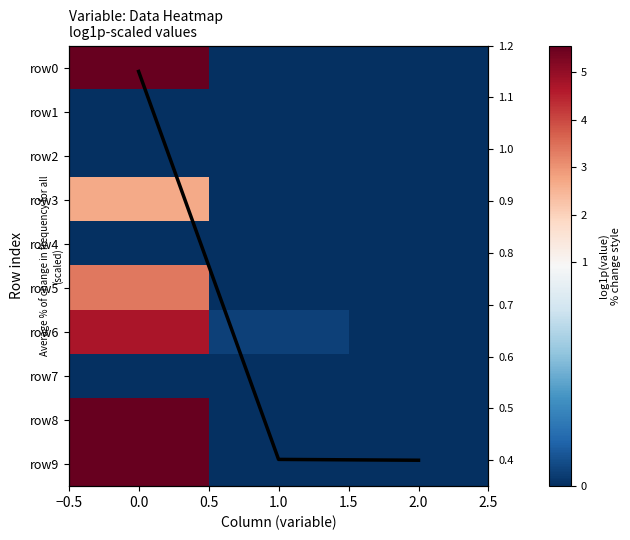

How many categories are shown in the chart?

3